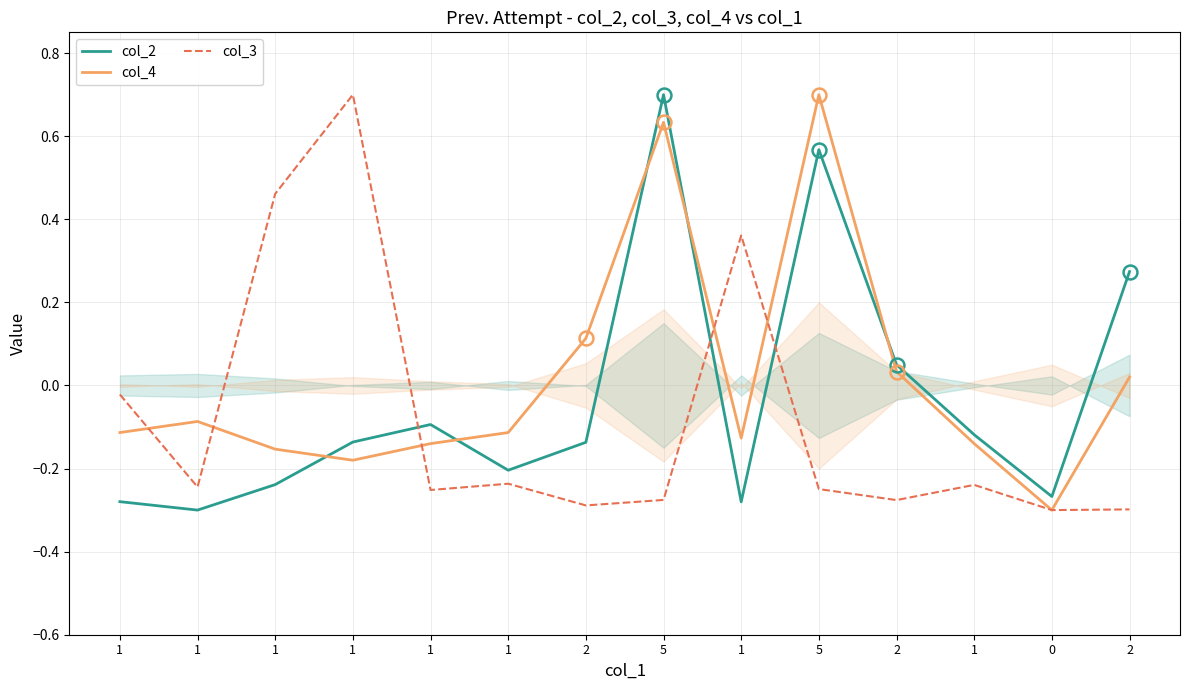

Between 1 and 1, which series saw the biggest shift?

col_3